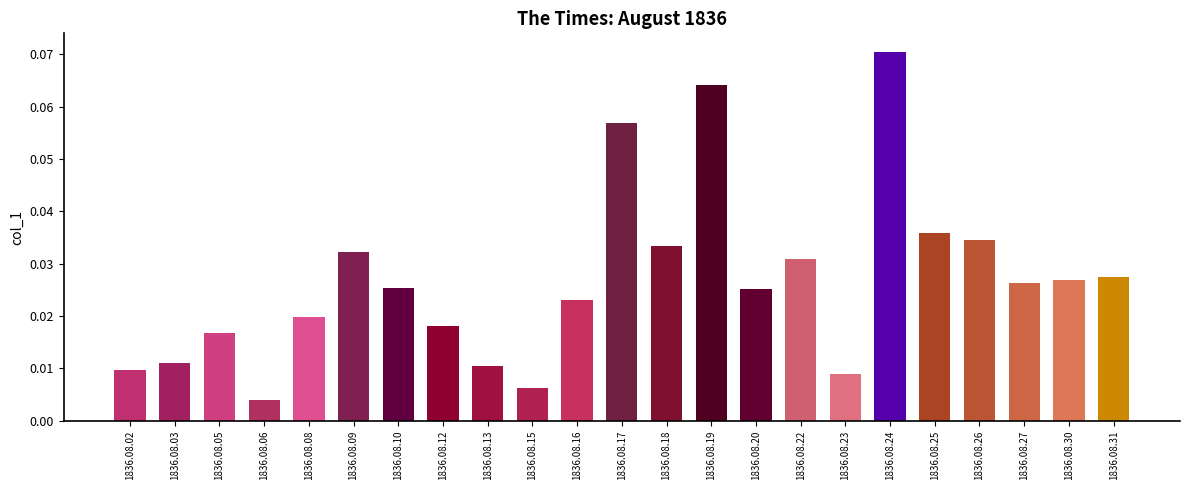

True or false: the data shows 0.1 at 1836.08.25.

False